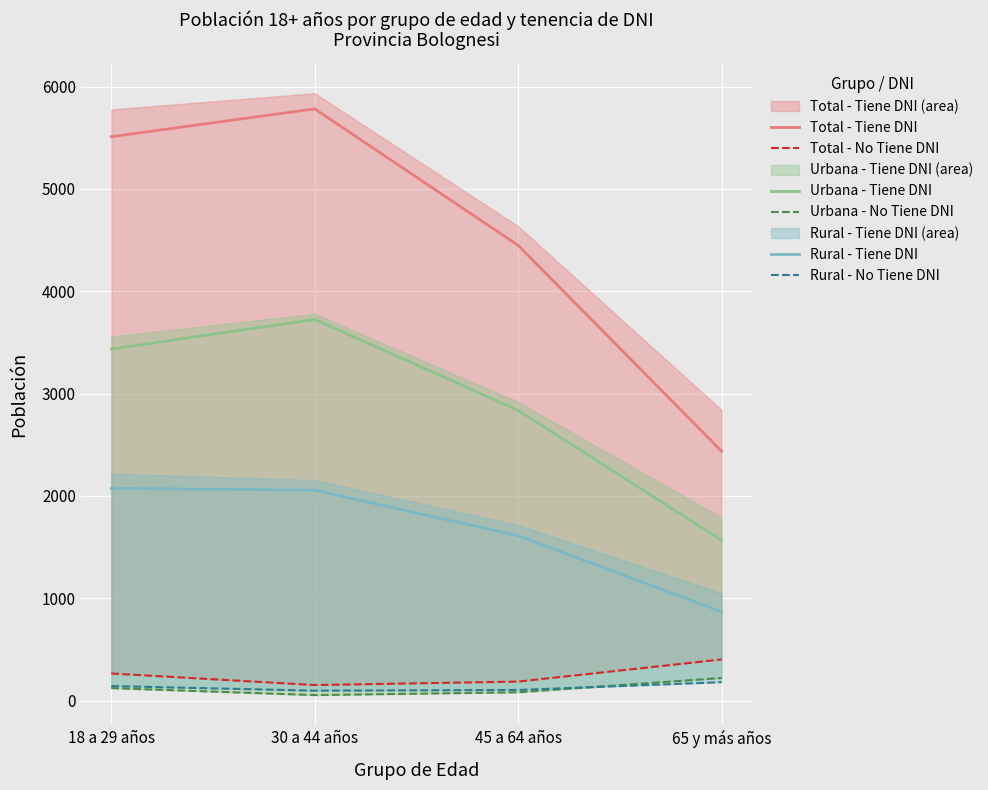

Which series has the largest total across all categories?

Total - Tiene DNI